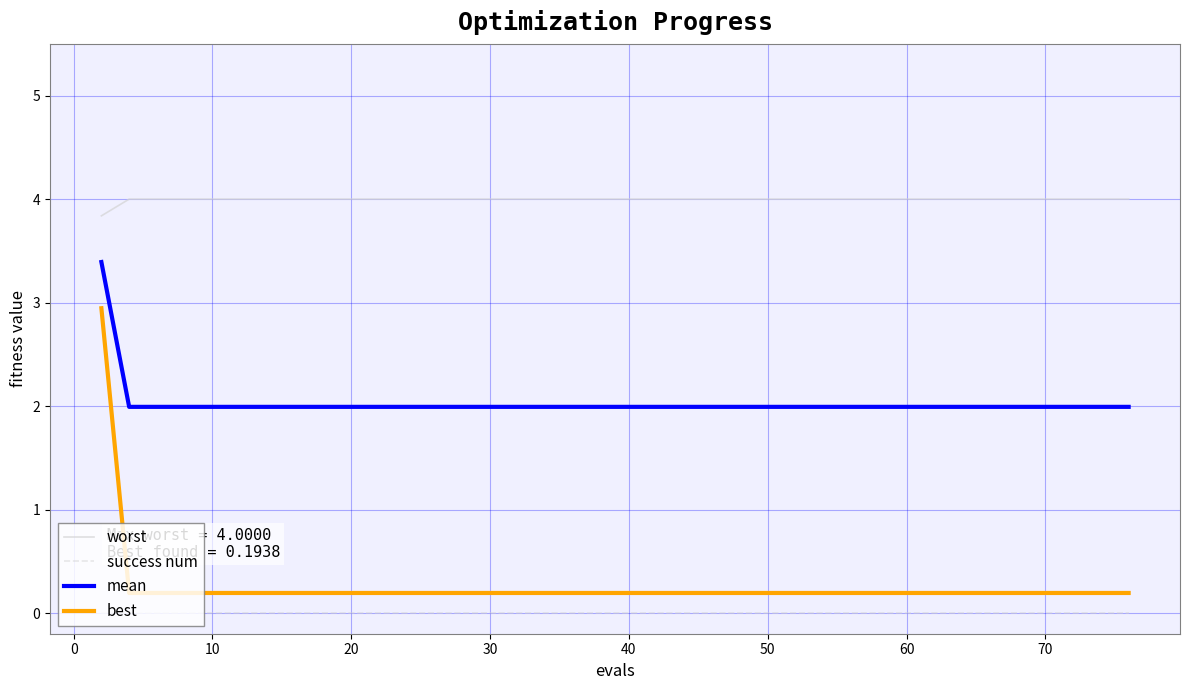

What is the minimum value for best?

0.2